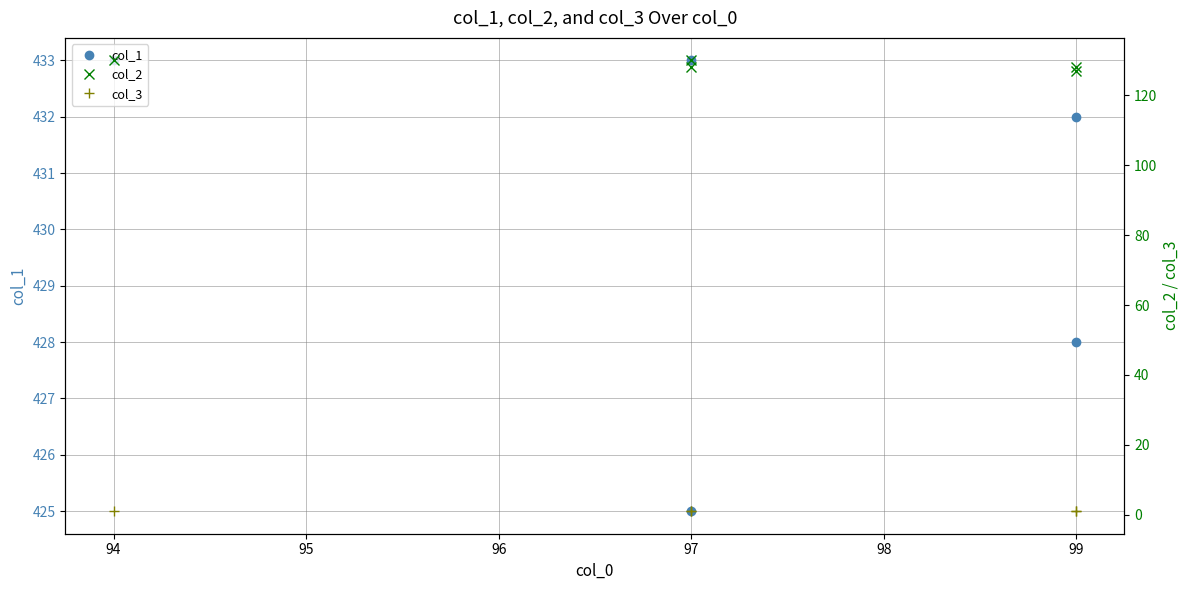

What is the difference between the second highest and minimum values in the col_2 series?

3